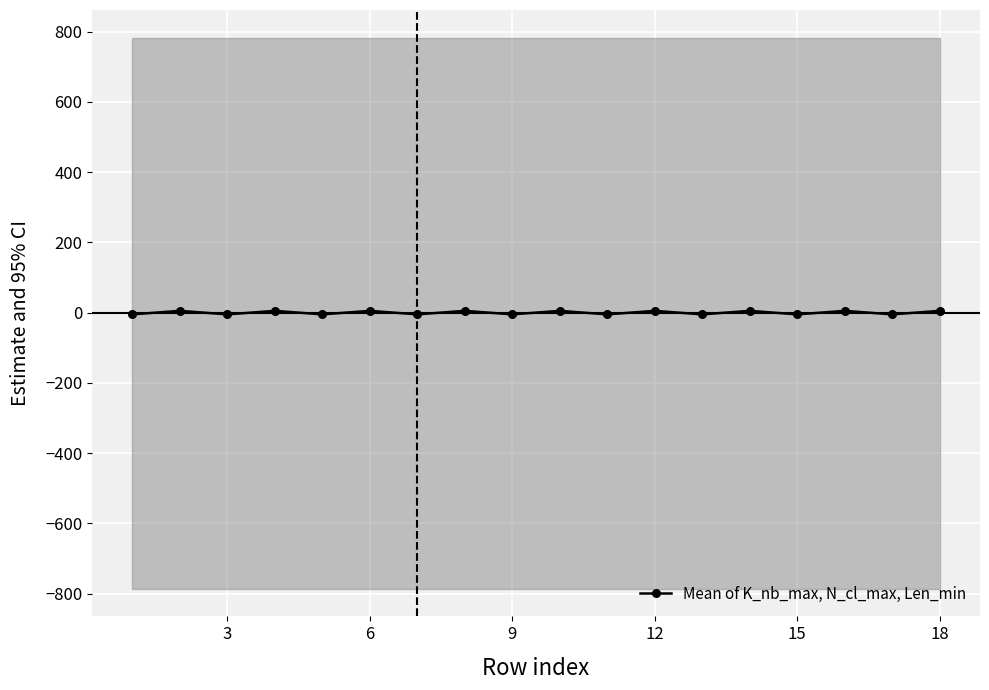

Which has a higher value, 12 or 18?

12